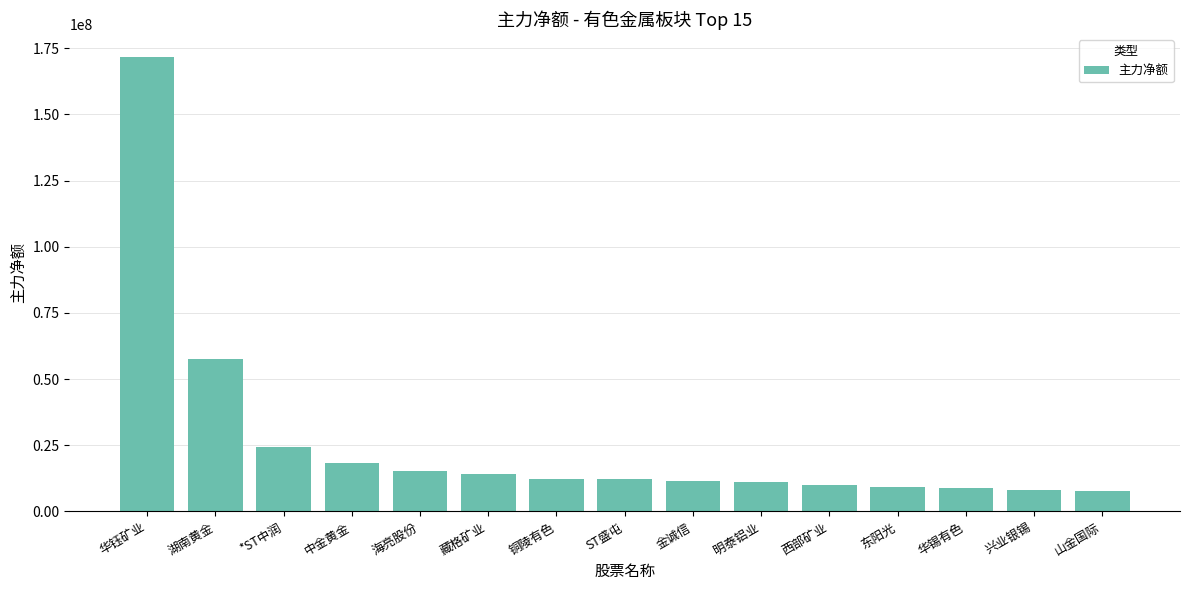

Which category has the highest value across all series?

华钰矿业